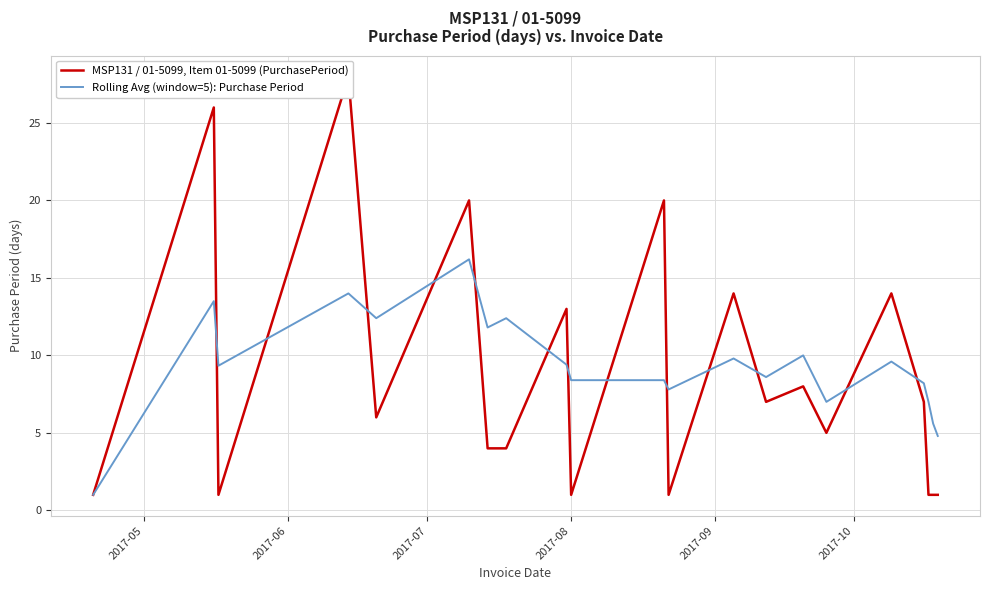

What is the lowest value of the Rolling Avg (window=5): Purchase Period series?

1.0